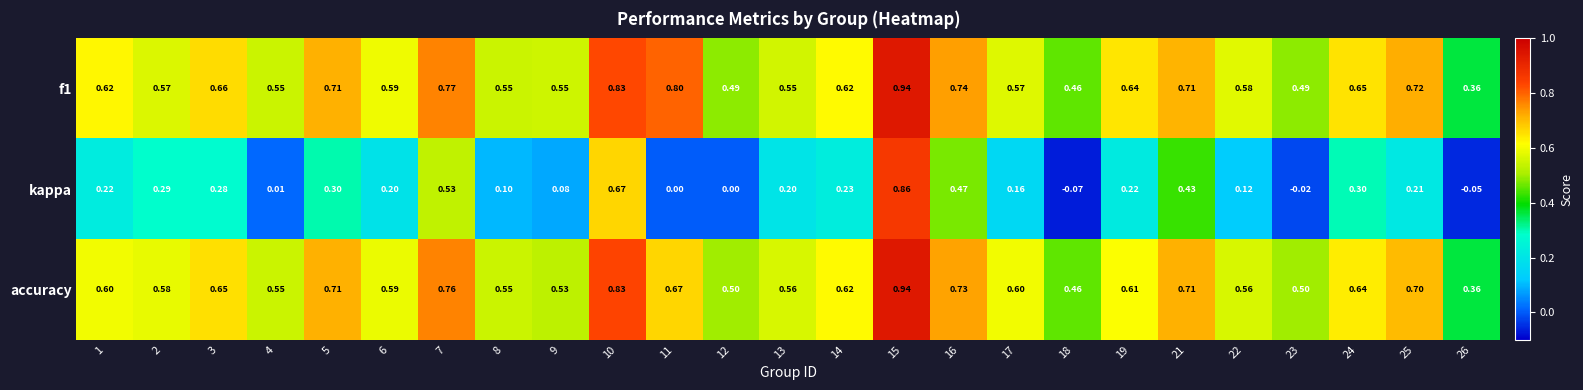

Which series changed the most between 9 and 23?

kappa